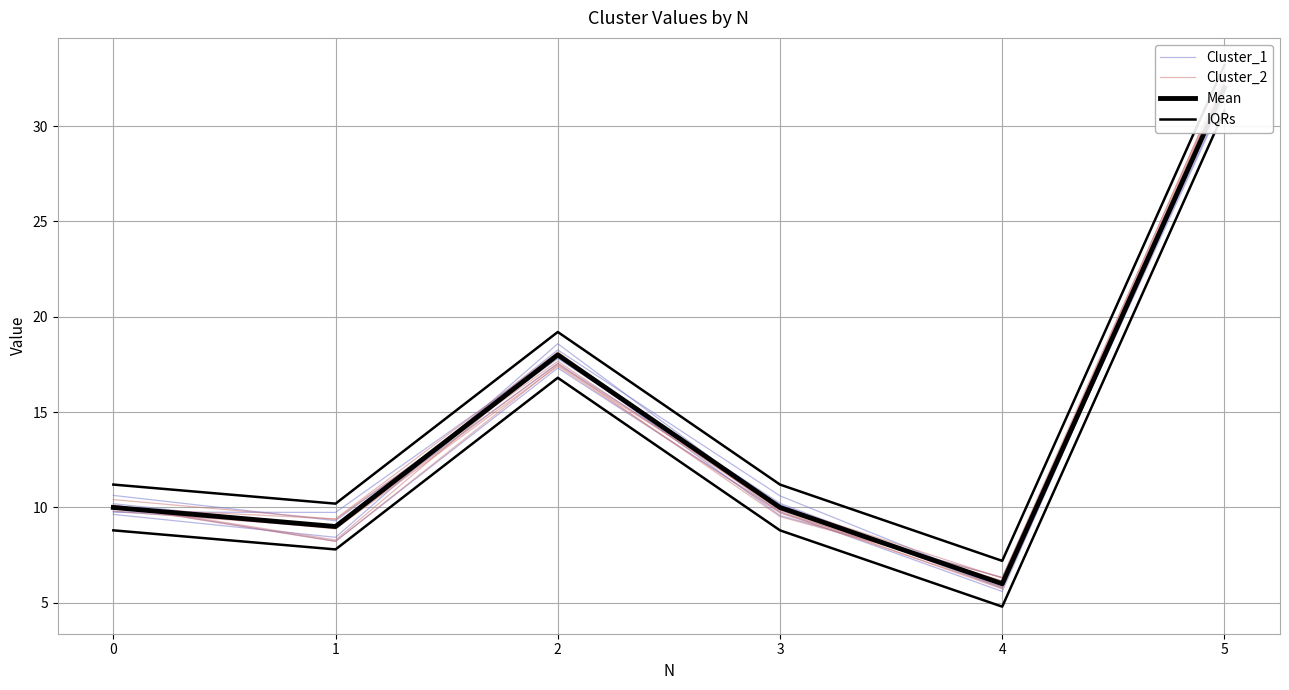

Which series has the widest spread of values?

Cluster_1